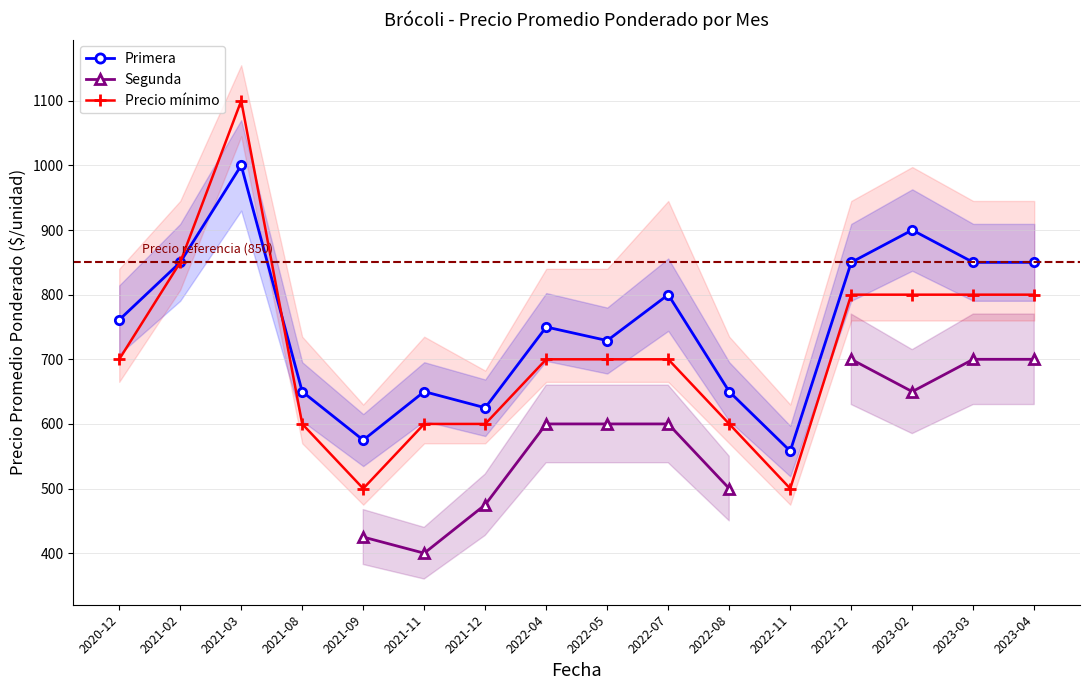

What are all the series names shown in the legend?

Primera, Segunda, Precio mínimo